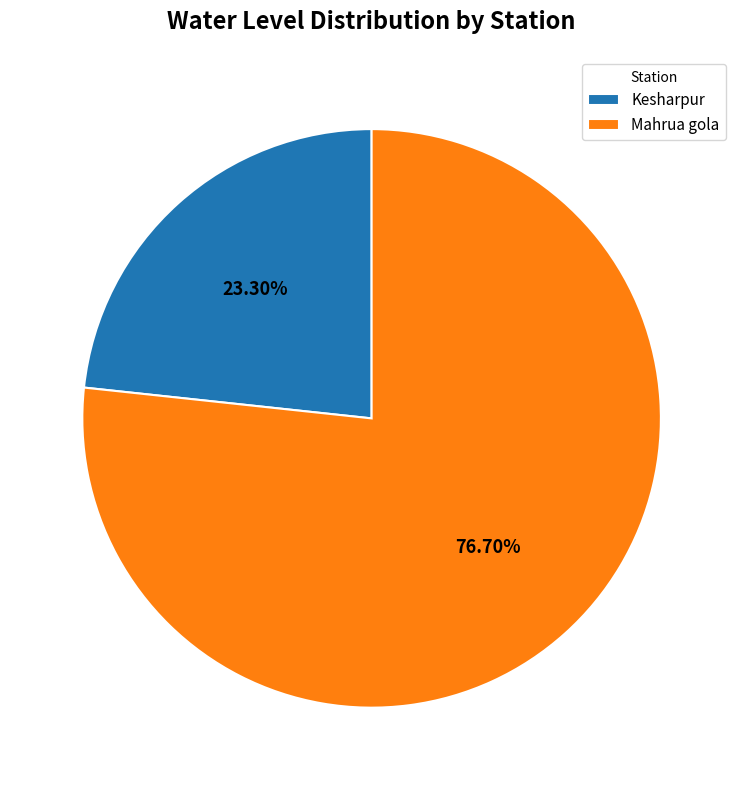

To the nearest percent, what is the difference between the Mahrua gola and Kesharpur slice percentages?

53%